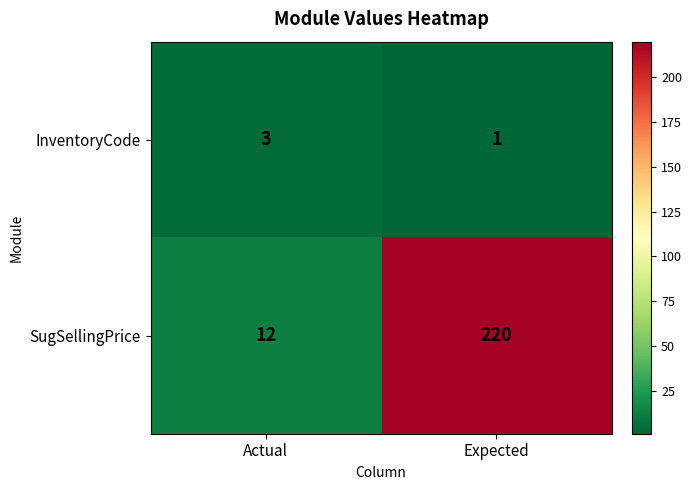

At which category is the sum across all series the highest?

Expected